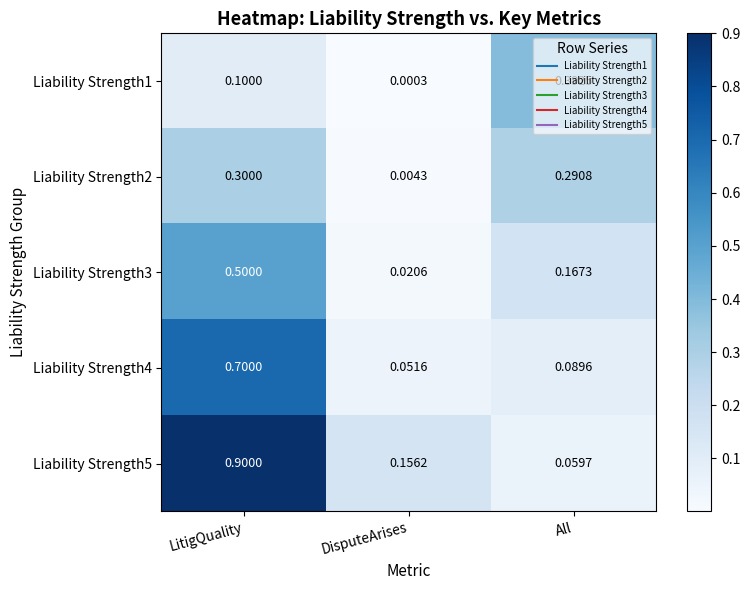

At which label is Liability Strength1 closest to 0?

DisputeArises